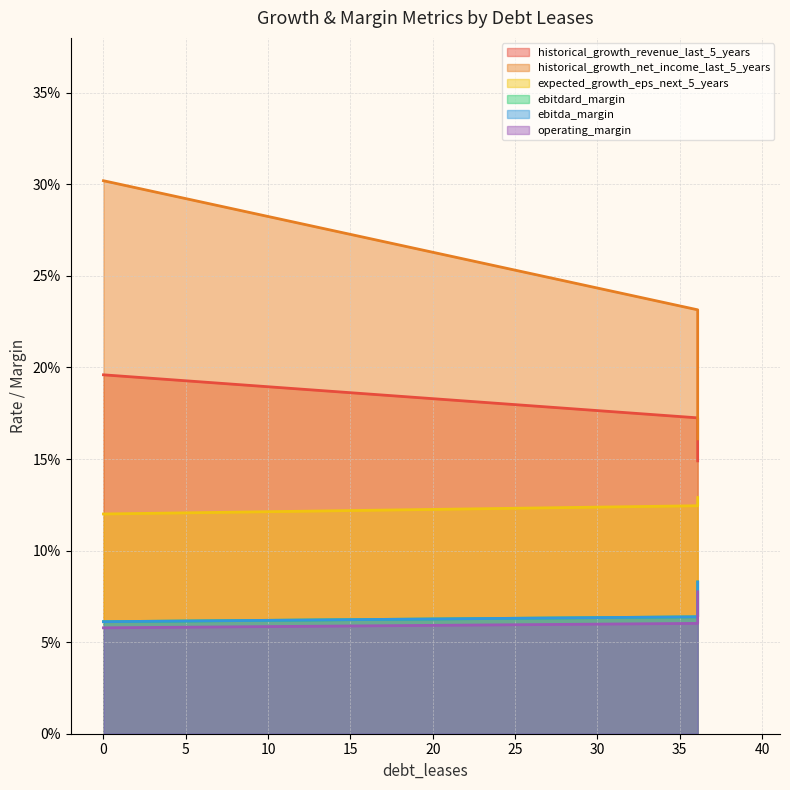

Is the value of expected_growth_eps_next_5_years at 36.09591224286856 greater than the value of operating_margin at 0.0?

Yes